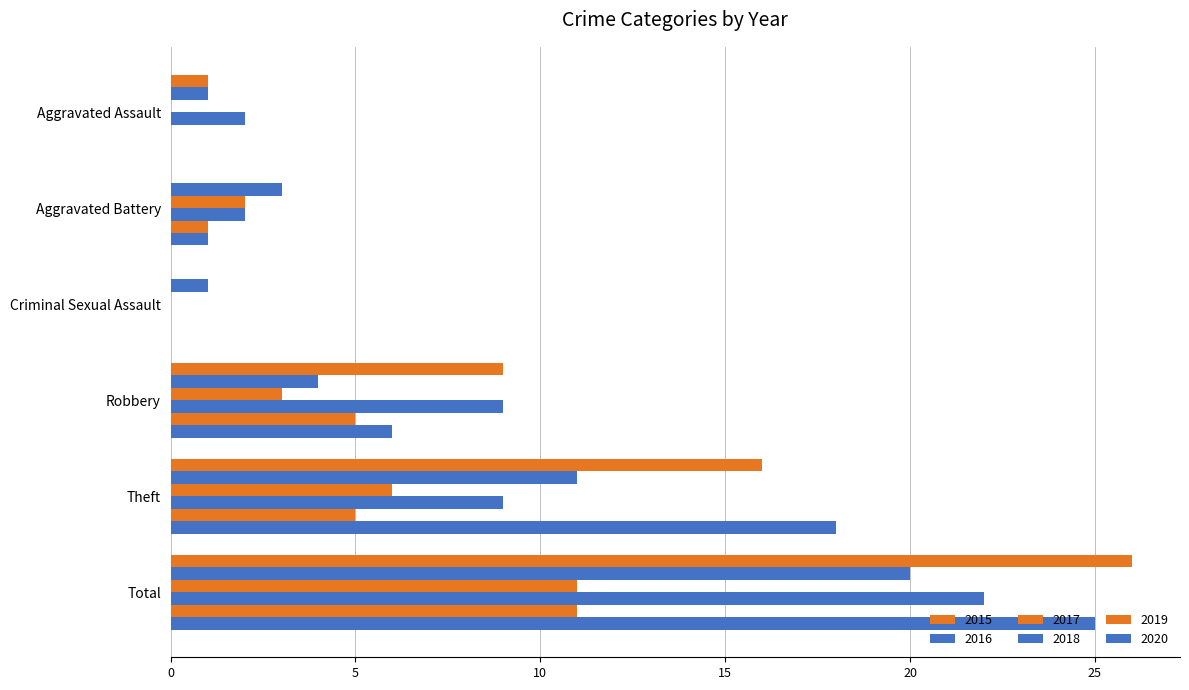

The 2017 series shows -7 at Criminal Sexual Assault. True or false?

False